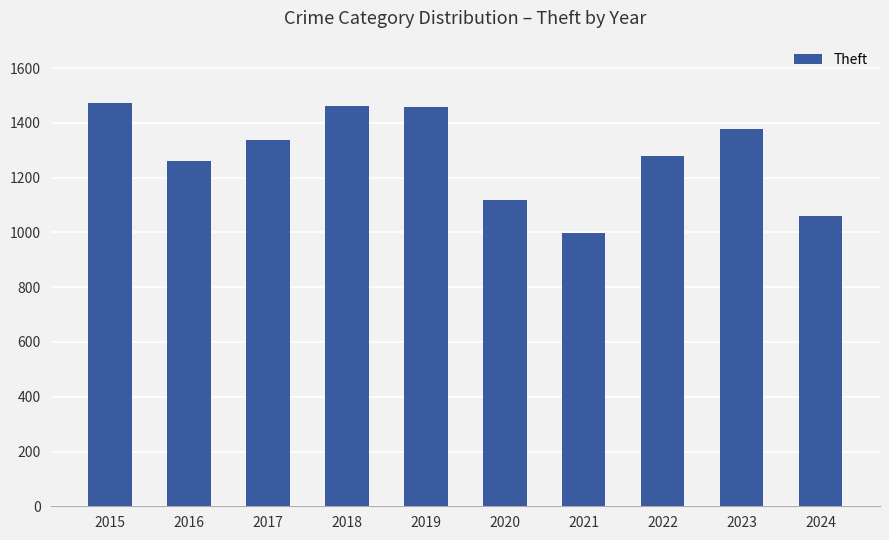

What is the value of the 2nd bar from the left?

1259